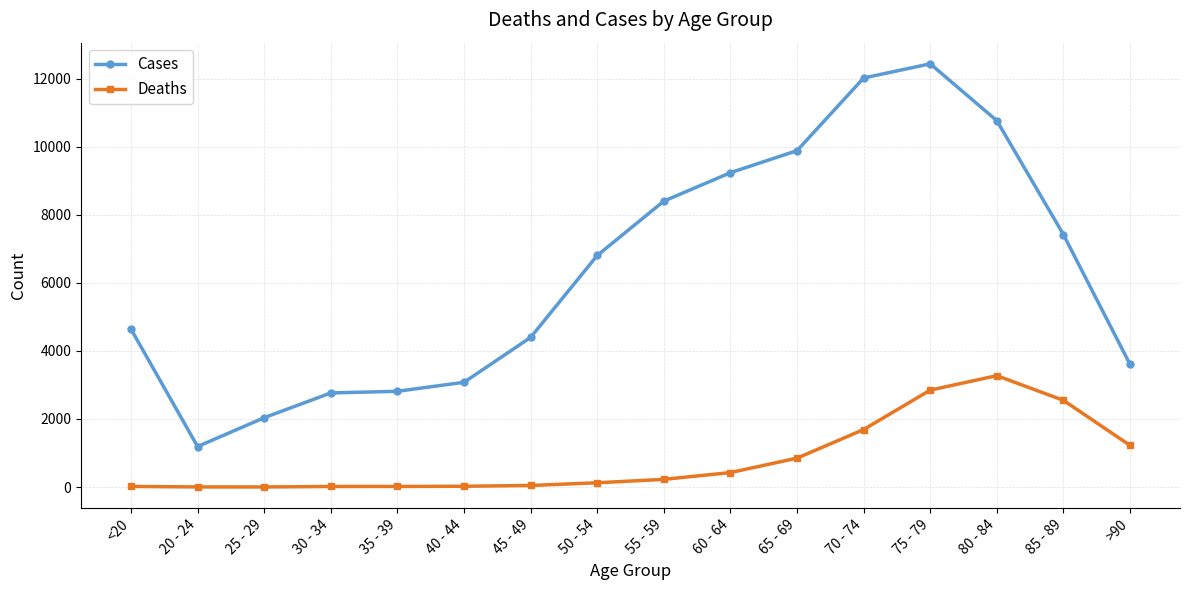

Rank the series by their maximum value, from lowest to highest.

Deaths, Cases